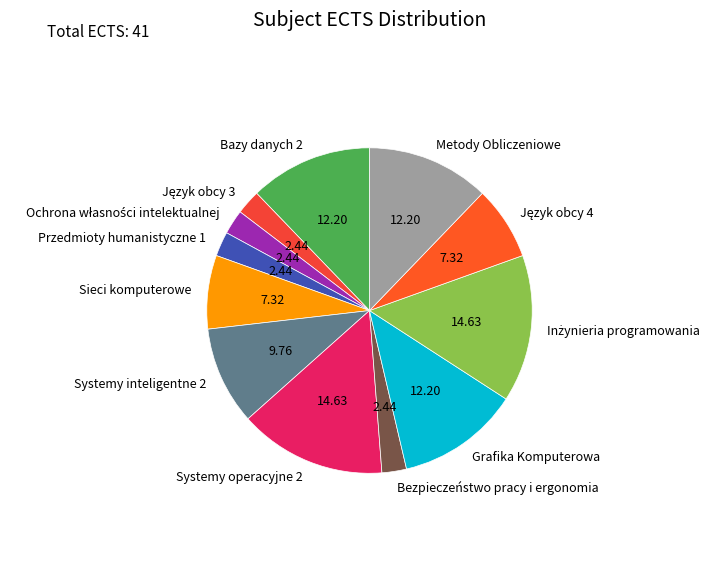

Count the number of slices in the pie.

12